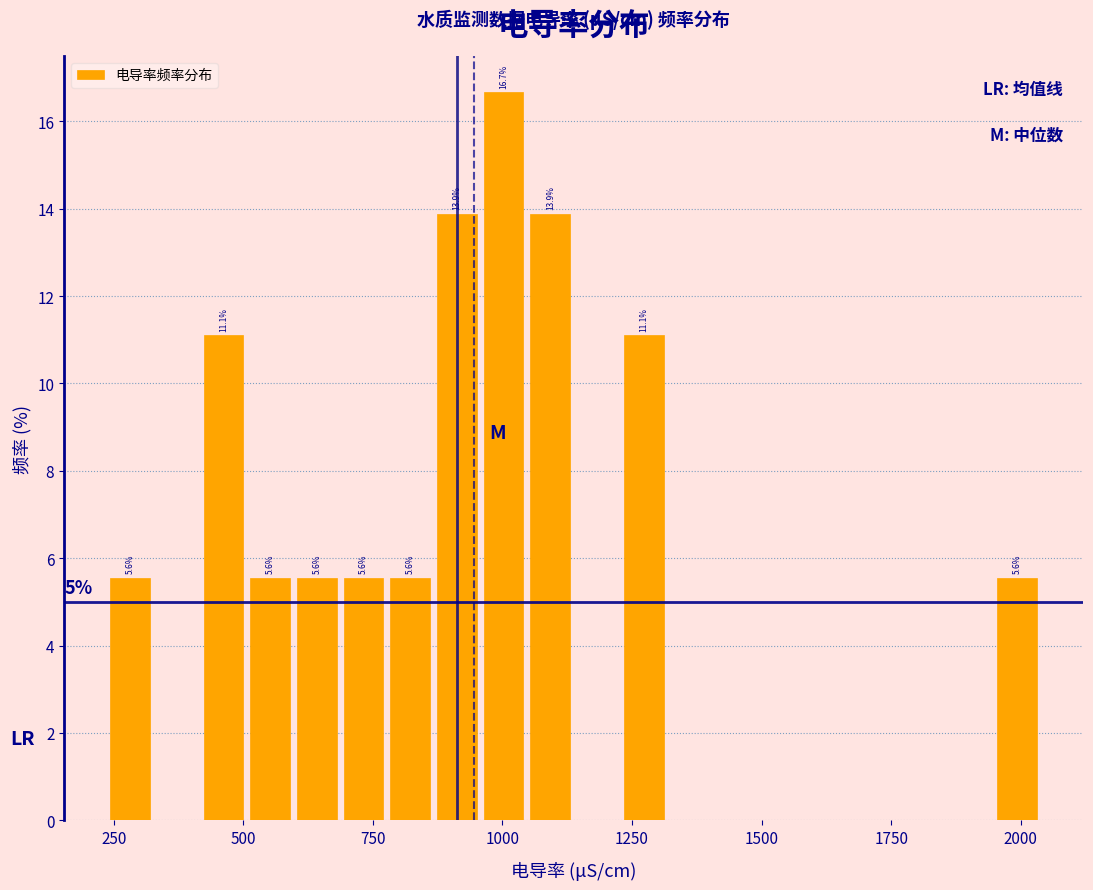

Read against the x-axis, roughly where is the centre of the tallest bar?

1000